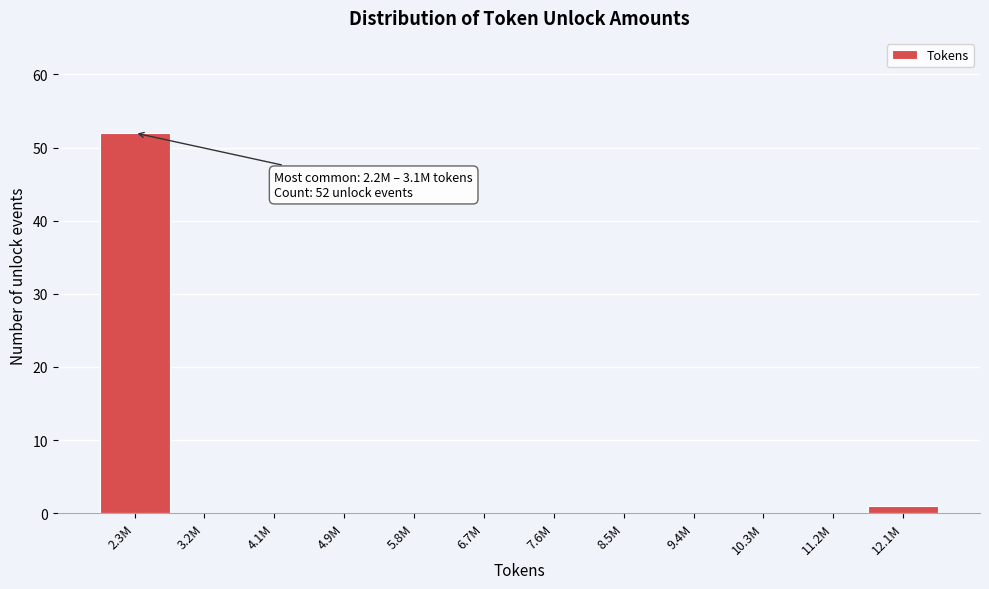

Reading left to right, list all the values displayed in this chart.

2.3M=52	3.2M=0	4.1M=0	4.9M=0	5.8M=0	6.7M=0	7.6M=0	8.5M=0	9.4M=0	10.3M=0	11.2M=0	12.1M=1